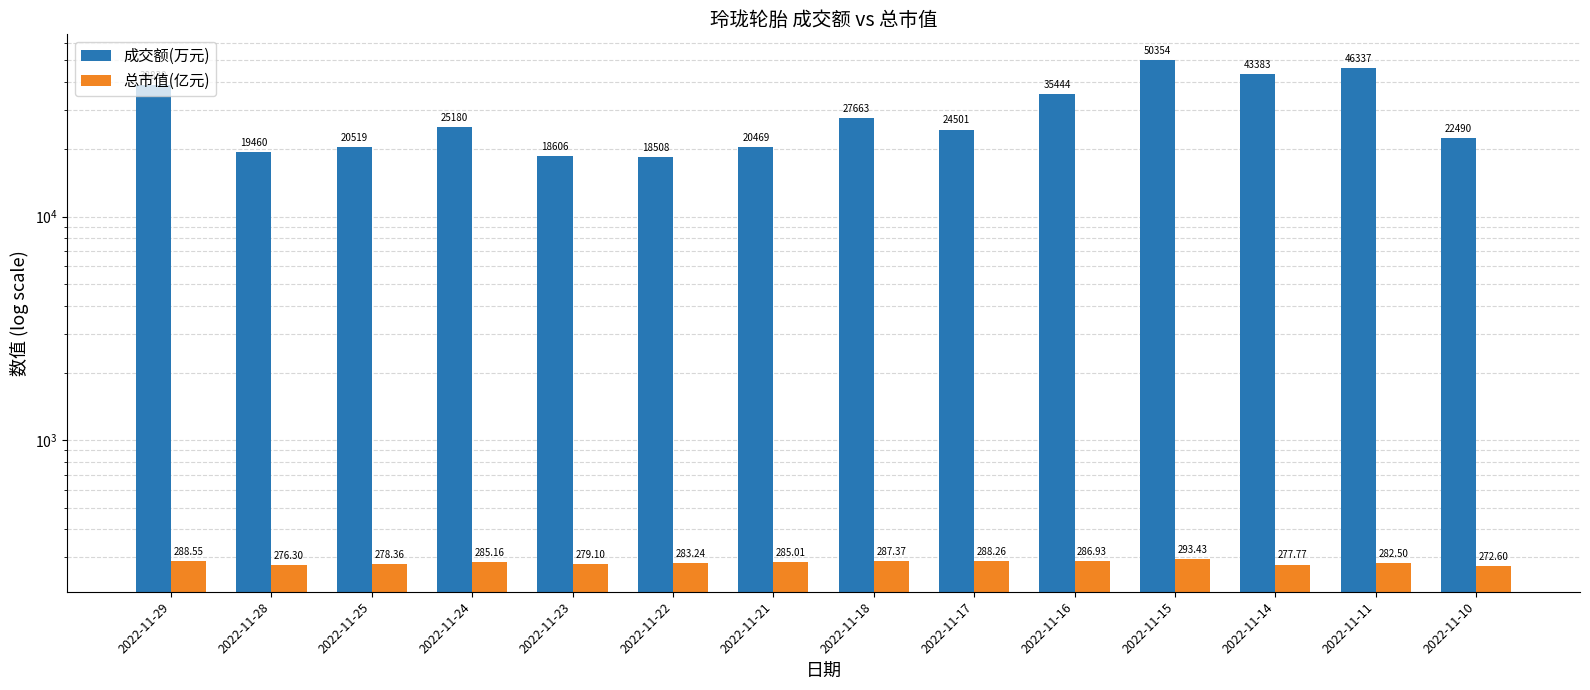

What is the sum of the 成交额(万元) values at 2022-11-10 and 2022-11-15?

72844.0